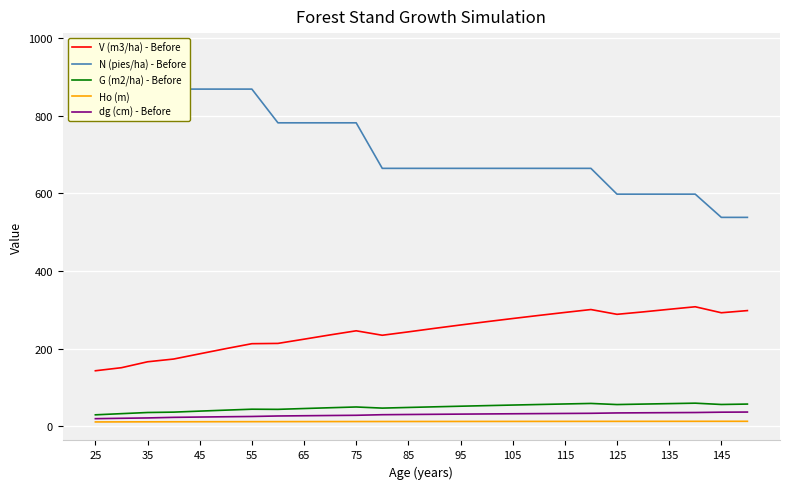

What is the greatest value displayed?

965.5